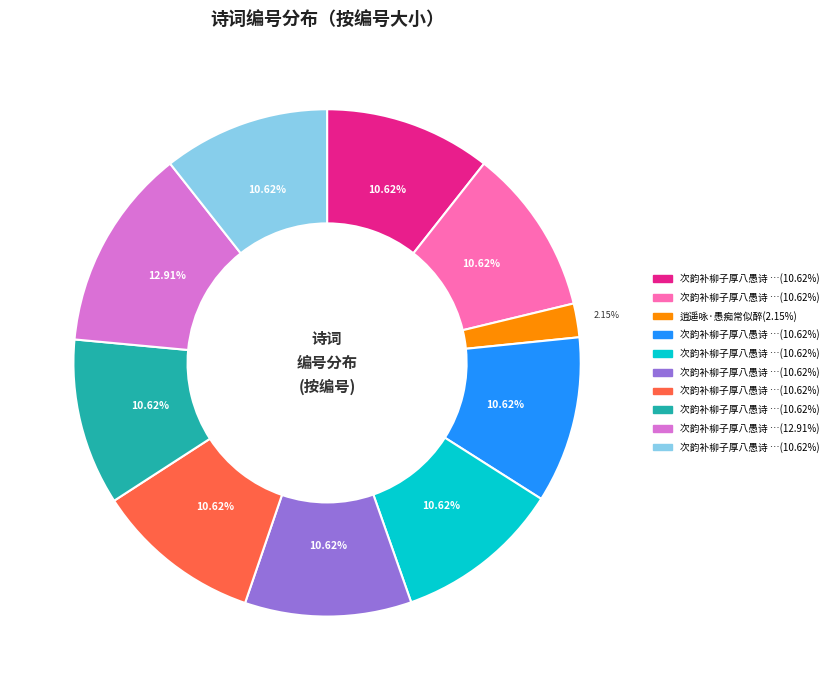

Is there any slice that represents more than half of the pie?

No